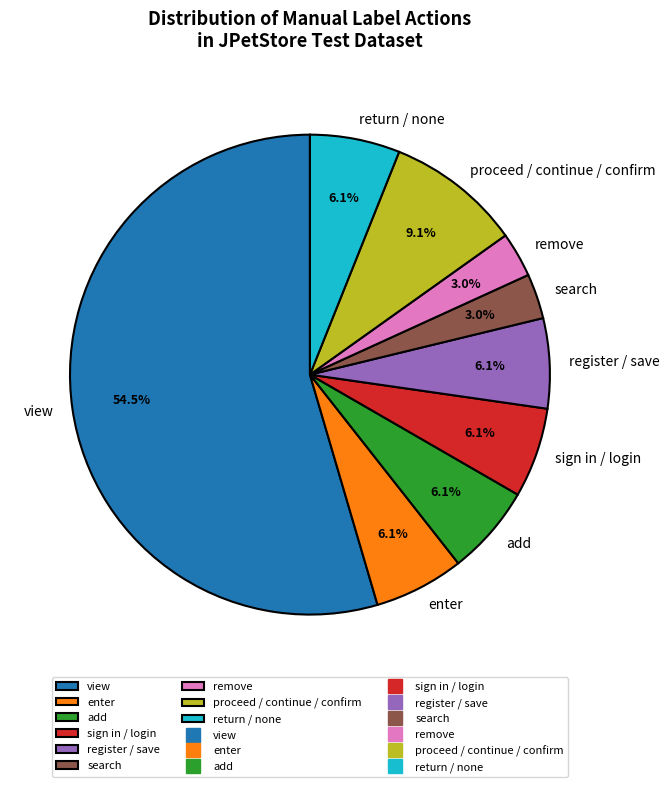

Approximately how many times larger is the value at search compared to add?

0.5